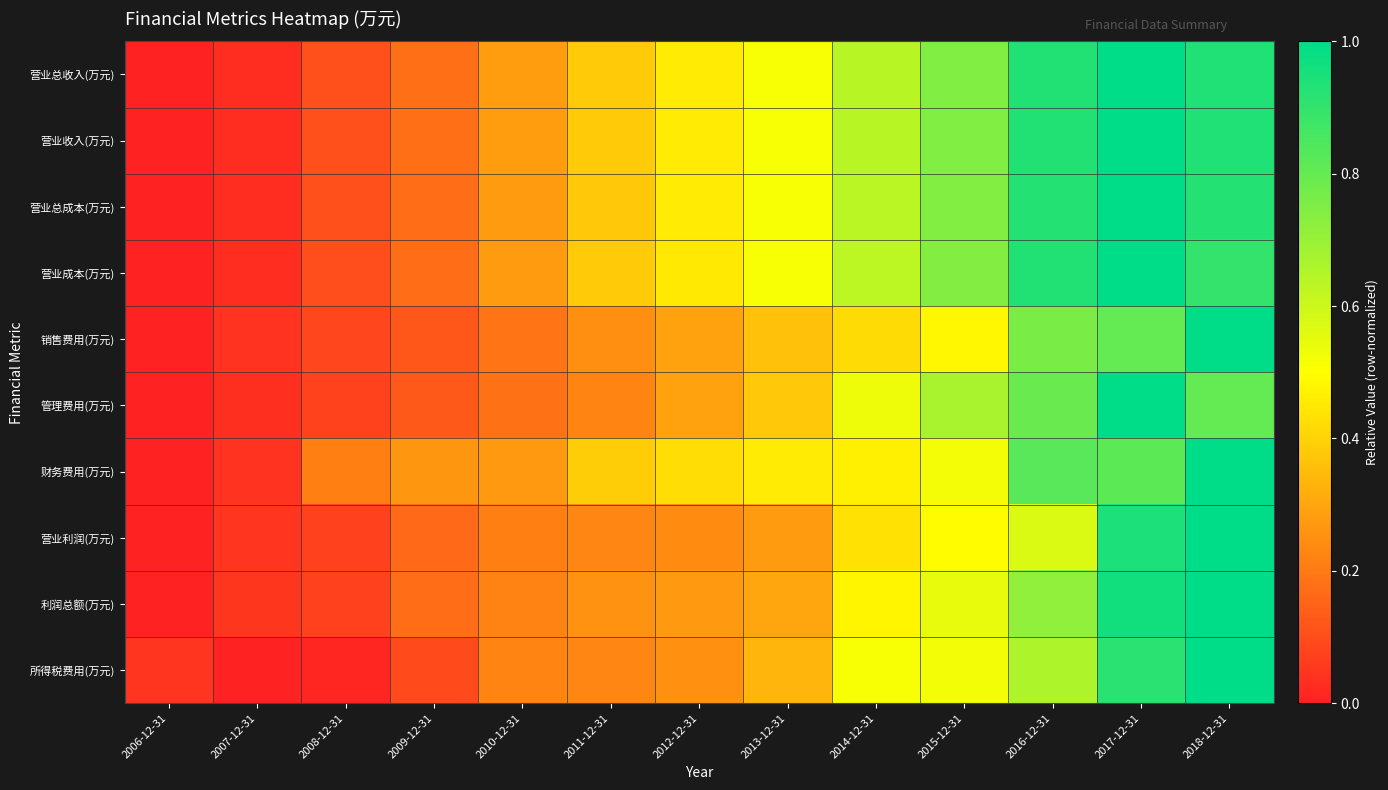

Reading right to left, transcribe all the data shown in this chart.

营业总收入(万元): 2018-12-31=0.9	2017-12-31=1.0	2016-12-31=0.9	2015-12-31=0.7	2014-12-31=0.6	2013-12-31=0.5	2012-12-31=0.5	2011-12-31=0.4	2010-12-31=0.3	2009-12-31=0.2	2008-12-31=0.1	2007-12-31=0.0	2006-12-31=0.0
营业收入(万元): 2018-12-31=0.9	2017-12-31=1.0	2016-12-31=0.9	2015-12-31=0.7	2014-12-31=0.6	2013-12-31=0.5	2012-12-31=0.5	2011-12-31=0.4	2010-12-31=0.3	2009-12-31=0.2	2008-12-31=0.1	2007-12-31=0.0	2006-12-31=0.0
营业总成本(万元): 2018-12-31=0.9	2017-12-31=1.0	2016-12-31=0.9	2015-12-31=0.7	2014-12-31=0.6	2013-12-31=0.5	2012-12-31=0.5	2011-12-31=0.4	2010-12-31=0.3	2009-12-31=0.2	2008-12-31=0.1	2007-12-31=0.0	2006-12-31=0.0
营业成本(万元): 2018-12-31=0.9	2017-12-31=1.0	2016-12-31=0.9	2015-12-31=0.7	2014-12-31=0.6	2013-12-31=0.5	2012-12-31=0.5	2011-12-31=0.4	2010-12-31=0.3	2009-12-31=0.2	2008-12-31=0.1	2007-12-31=0.0	2006-12-31=0.0
销售费用(万元): 2018-12-31=1.0	2017-12-31=0.8	2016-12-31=0.8	2015-12-31=0.5	2014-12-31=0.4	2013-12-31=0.4	2012-12-31=0.3	2011-12-31=0.2	2010-12-31=0.2	2009-12-31=0.1	2008-12-31=0.1	2007-12-31=0.0	2006-12-31=0.0
管理费用(万元): 2018-12-31=0.8	2017-12-31=1.0	2016-12-31=0.8	2015-12-31=0.7	2014-12-31=0.5	2013-12-31=0.4	2012-12-31=0.3	2011-12-31=0.2	2010-12-31=0.2	2009-12-31=0.1	2008-12-31=0.1	2007-12-31=0.0	2006-12-31=0.0
财务费用(万元): 2018-12-31=1.0	2017-12-31=0.8	2016-12-31=0.8	2015-12-31=0.5	2014-12-31=0.5	2013-12-31=0.5	2012-12-31=0.4	2011-12-31=0.4	2010-12-31=0.3	2009-12-31=0.3	2008-12-31=0.2	2007-12-31=0.0	2006-12-31=0.0
营业利润(万元): 2018-12-31=1.0	2017-12-31=0.9	2016-12-31=0.6	2015-12-31=0.5	2014-12-31=0.4	2013-12-31=0.3	2012-12-31=0.2	2011-12-31=0.2	2010-12-31=0.2	2009-12-31=0.2	2008-12-31=0.1	2007-12-31=0.0	2006-12-31=0.0
利润总额(万元): 2018-12-31=1.0	2017-12-31=1.0	2016-12-31=0.7	2015-12-31=0.5	2014-12-31=0.5	2013-12-31=0.3	2012-12-31=0.3	2011-12-31=0.3	2010-12-31=0.2	2009-12-31=0.2	2008-12-31=0.1	2007-12-31=0.0	2006-12-31=0.0
所得税费用(万元): 2018-12-31=1.0	2017-12-31=0.9	2016-12-31=0.7	2015-12-31=0.5	2014-12-31=0.5	2013-12-31=0.3	2012-12-31=0.3	2011-12-31=0.2	2010-12-31=0.2	2009-12-31=0.1	2008-12-31=0.0	2007-12-31=0.0	2006-12-31=0.0